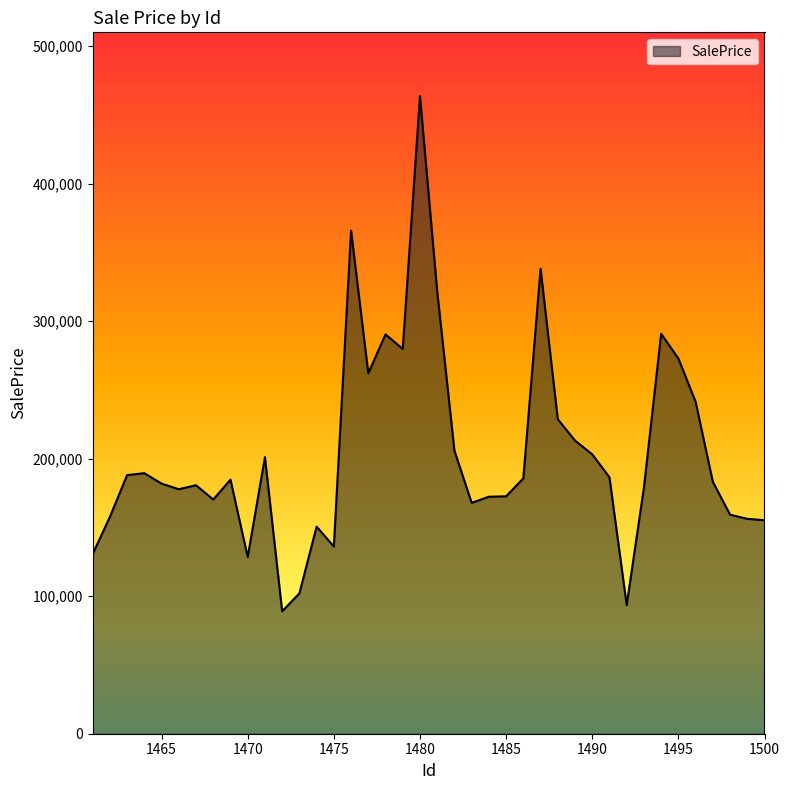

What is the difference between the maximum and minimum values?

374643.9